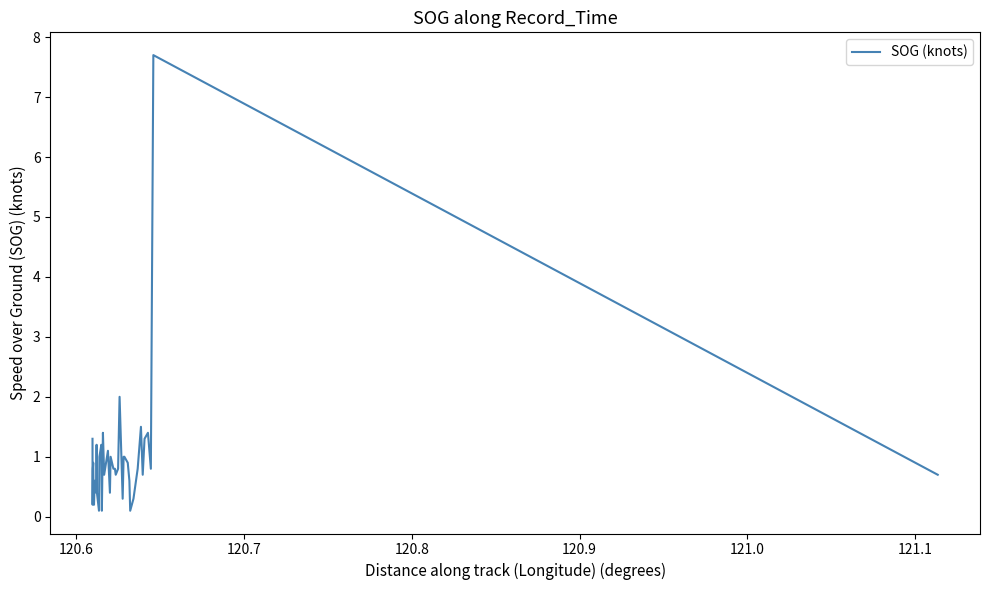

What is the value of the 25th point from the left?

1.4